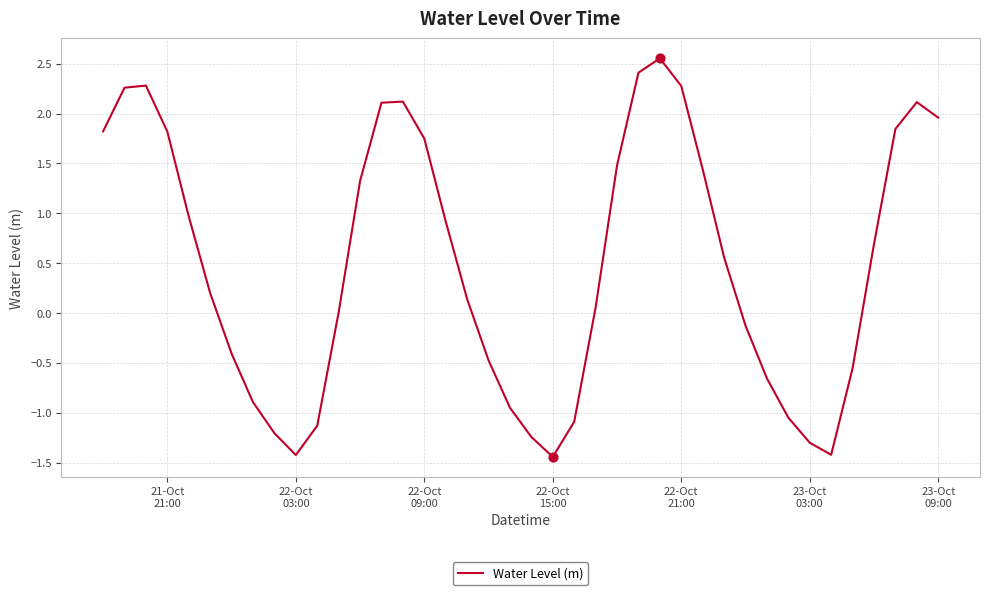

What is the minimum value shown in the chart?

-1.4